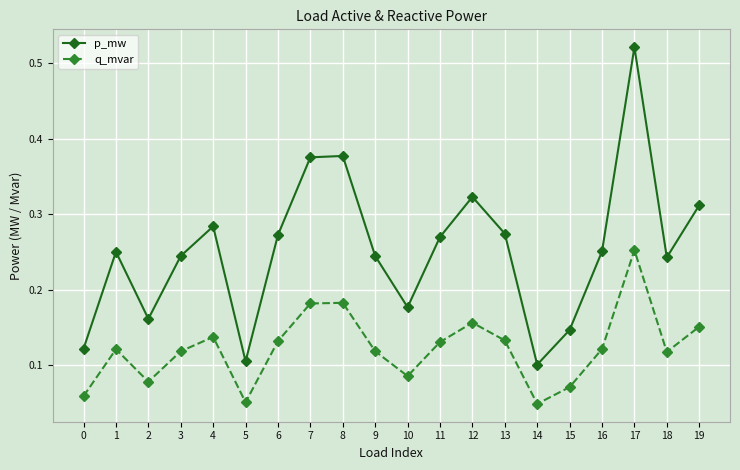

True or false: p_mw has more than 1 interior local peaks.

True